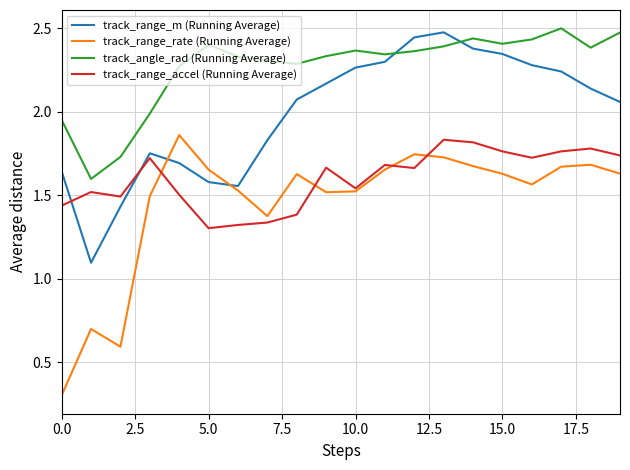

Rank the series by their maximum value, from highest to lowest.

track_angle_rad (Running Average), track_range_m (Running Average), track_range_rate (Running Average), track_range_accel (Running Average)